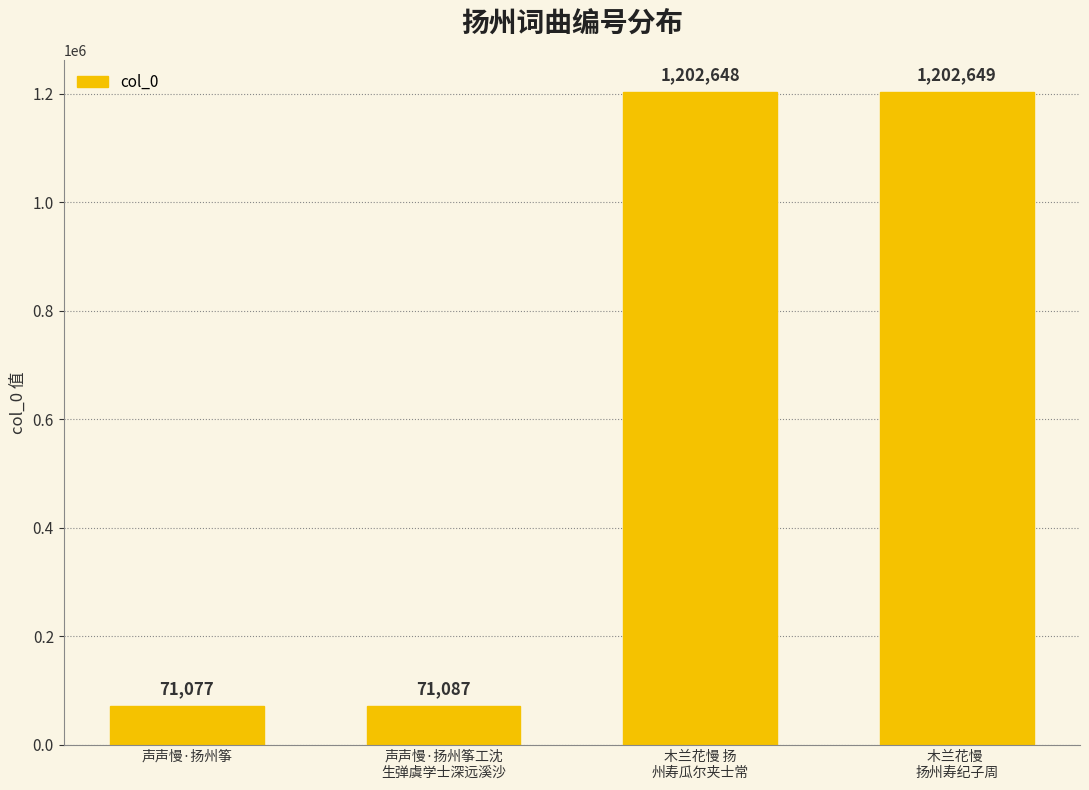

What is the change in value from 木兰花慢 扬
州寿瓜尔夹士常 to 木兰花慢 
扬州寿纪子周?

+1